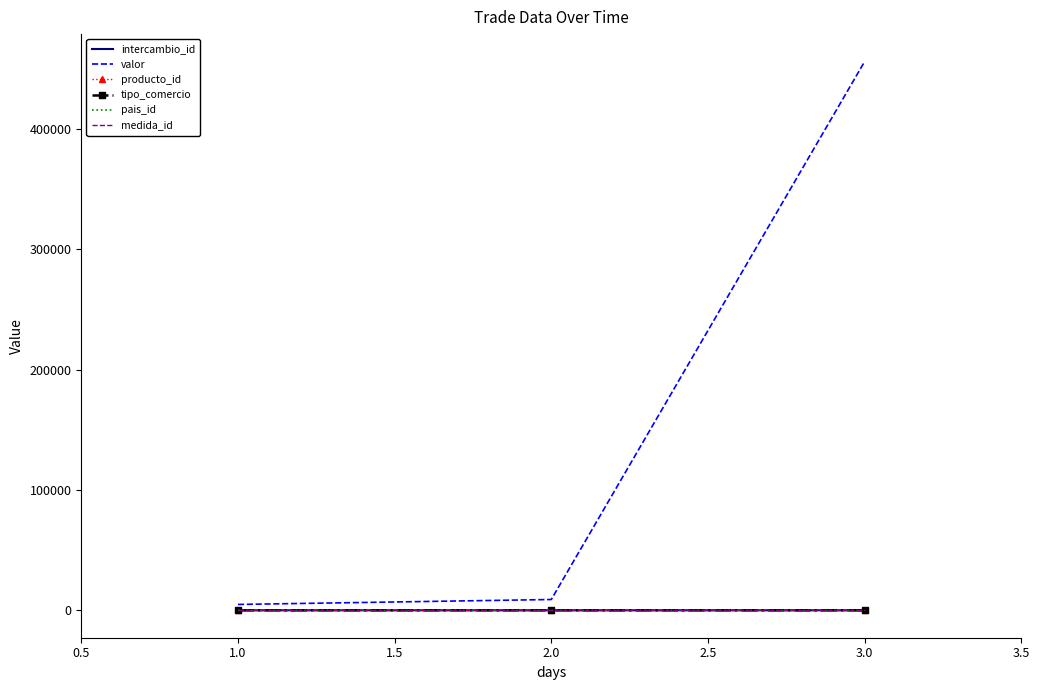

At which category is the sum across all series the highest?

3.0